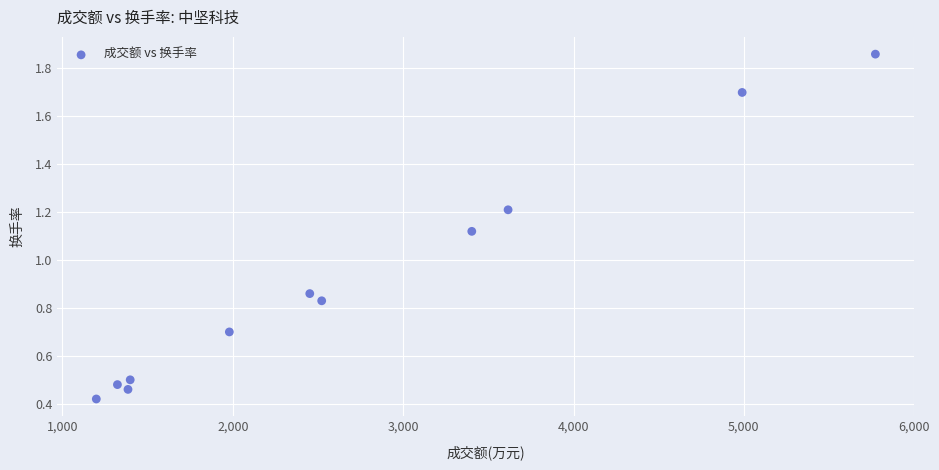

What is the range of Y values (max minus min)?

1.4